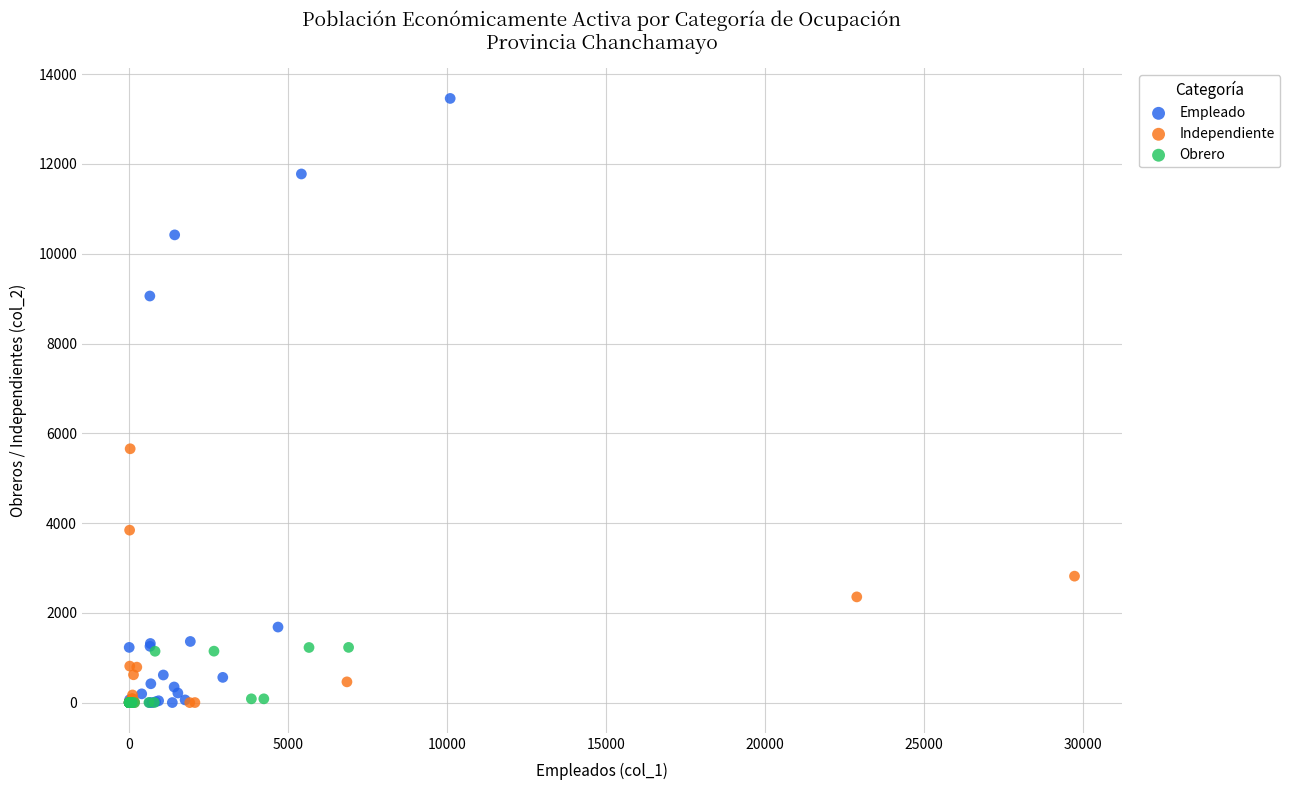

Which series has the widest spread of Y values?

Empleado